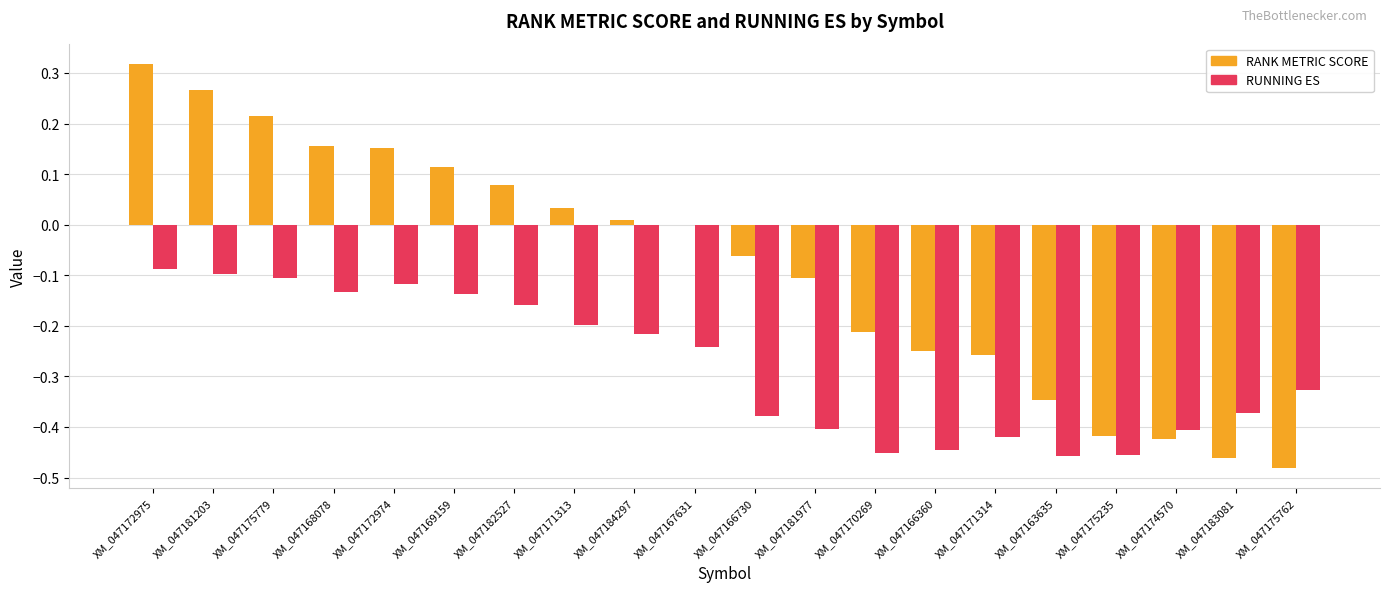

Is the value of RUNNING ES at XM_047171314 greater than the value of RANK METRIC SCORE at XM_047184297?

No